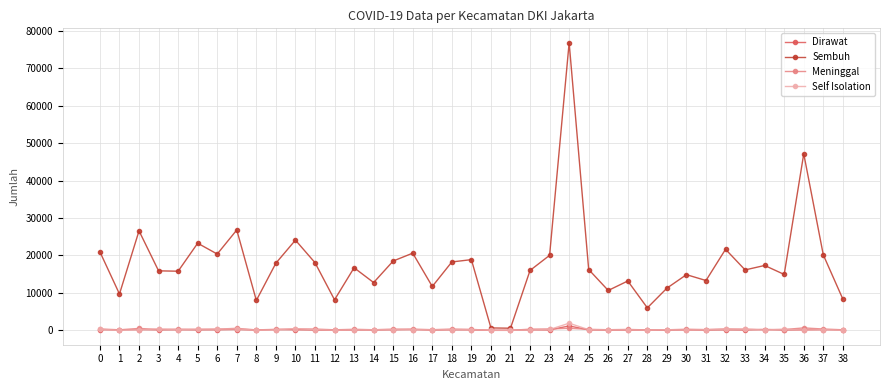

At which label does Sembuh reach its peak?

24